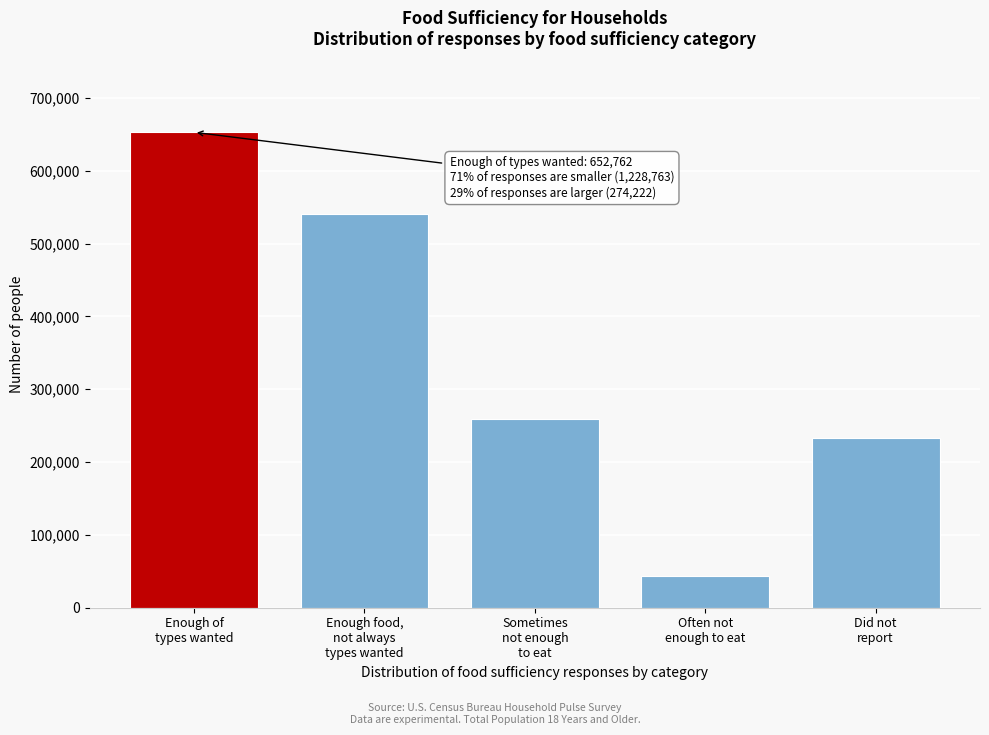

Reading left to right, transcribe all the data shown in this chart.

652762	540957	258584	42930	233292